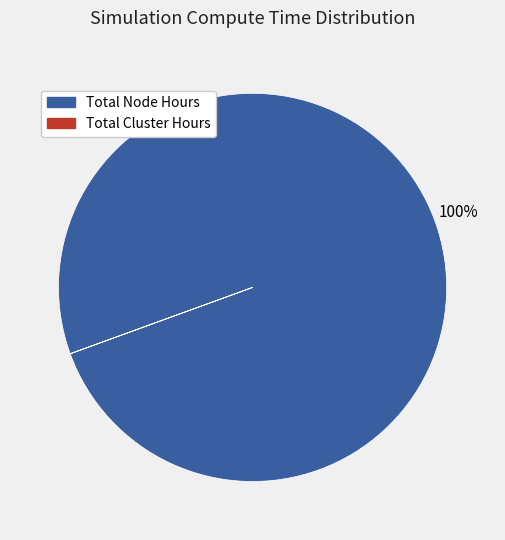

Which slice is the largest?

Total Node Hours